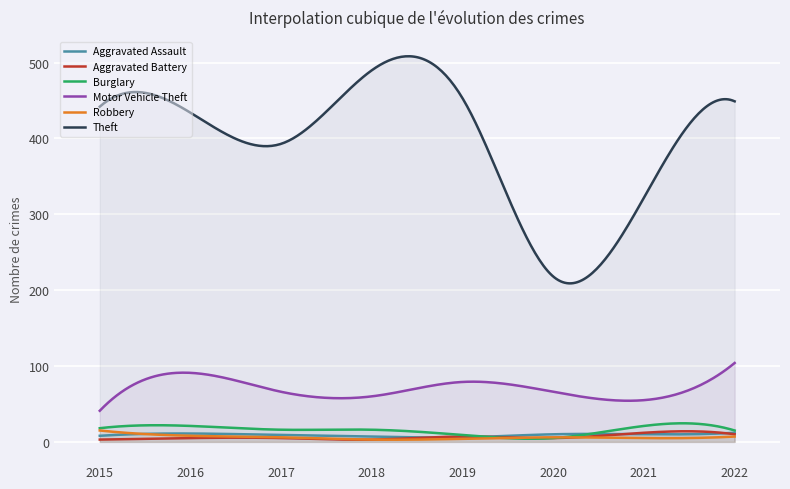

Count the Aggravated Battery values in the range 5 to 10.

5